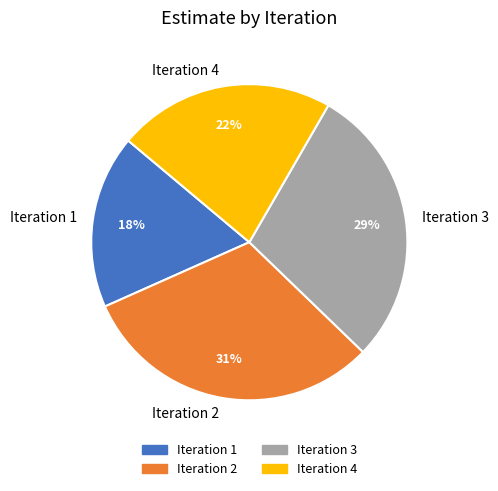

Does any single category account for the majority?

No